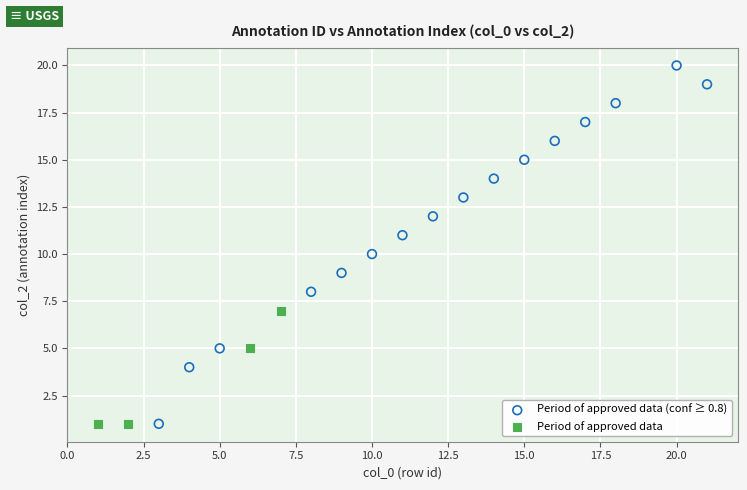

What are all the series names shown in the legend?

Period of approved data (conf ≥ 0.8), Period of approved data